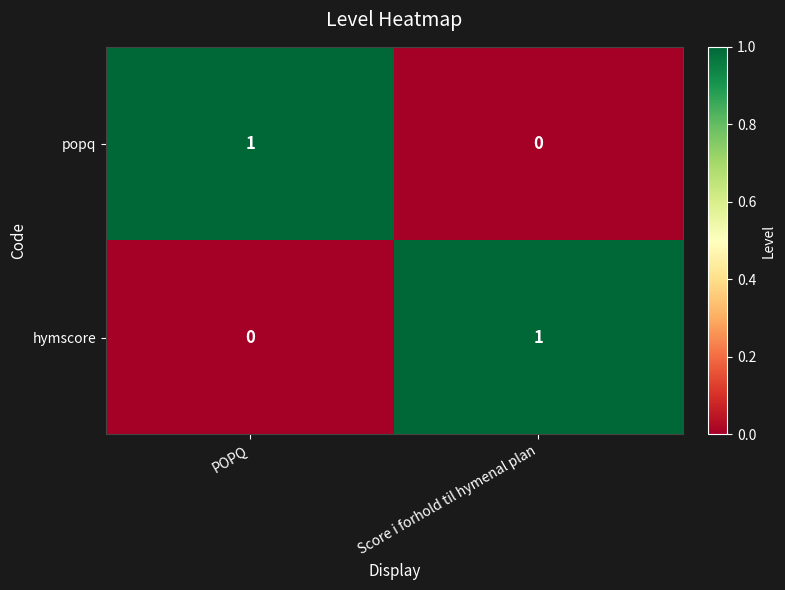

Count the number of categories in the chart.

2